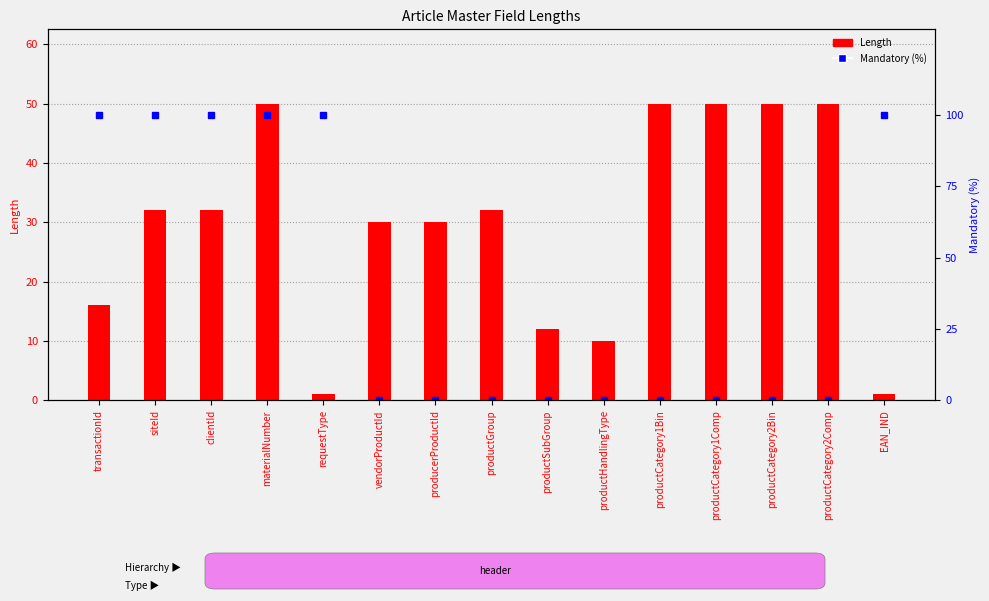

How many values in the Length series are below 32?

7